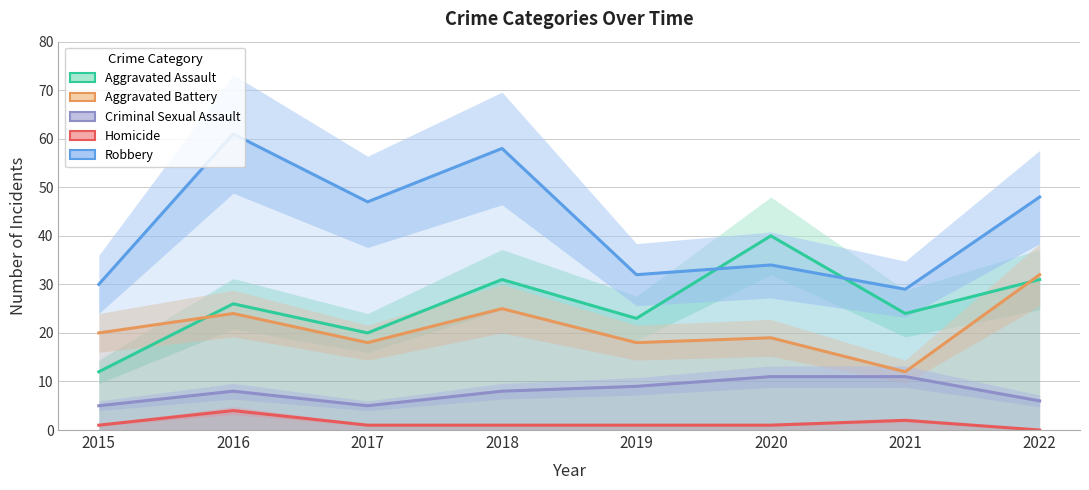

Which series has the largest range (max minus min)?

Robbery